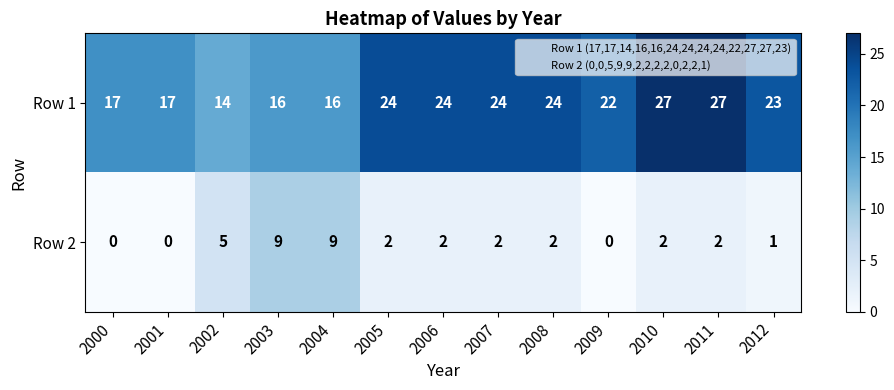

At how many categories does at least one series exceed 26?

2